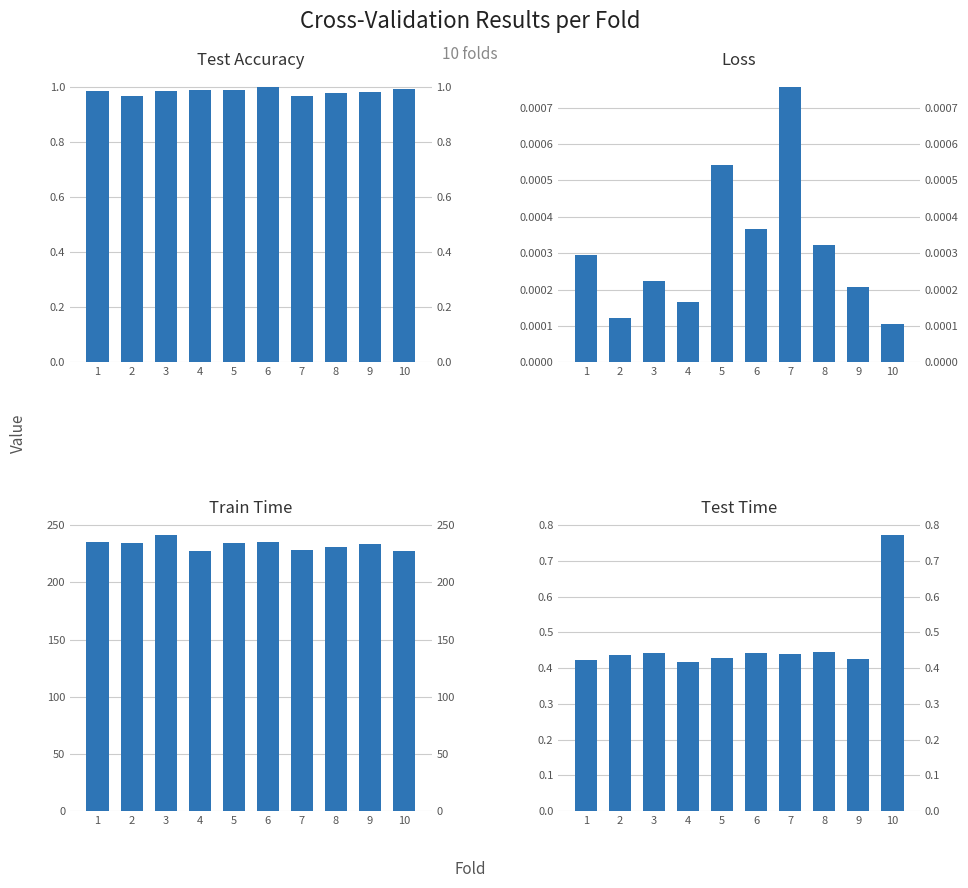

Is it true that Loss equals 0.0 at 2?

False